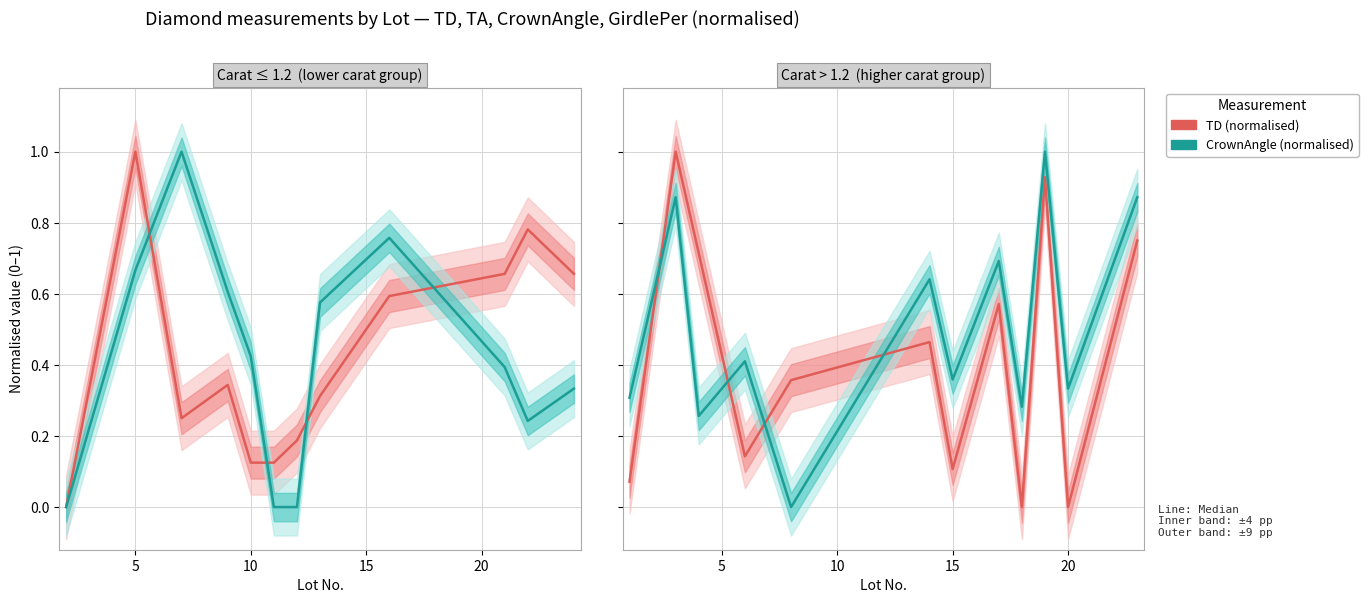

What is the difference between the second highest and minimum values in the CrownAngle (normalised) series?

0.9